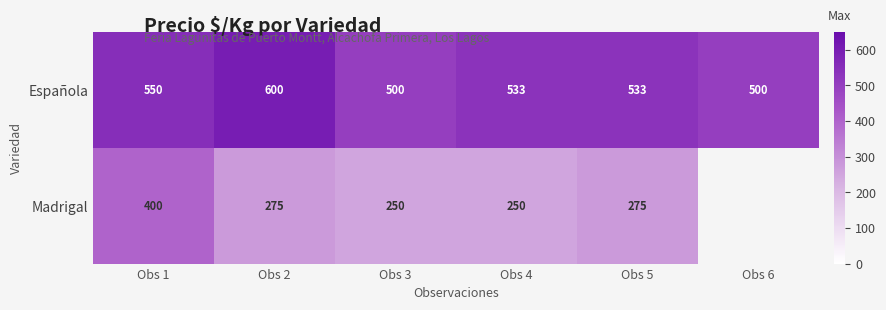

What is the difference between the second highest and minimum values in the Española series?

50